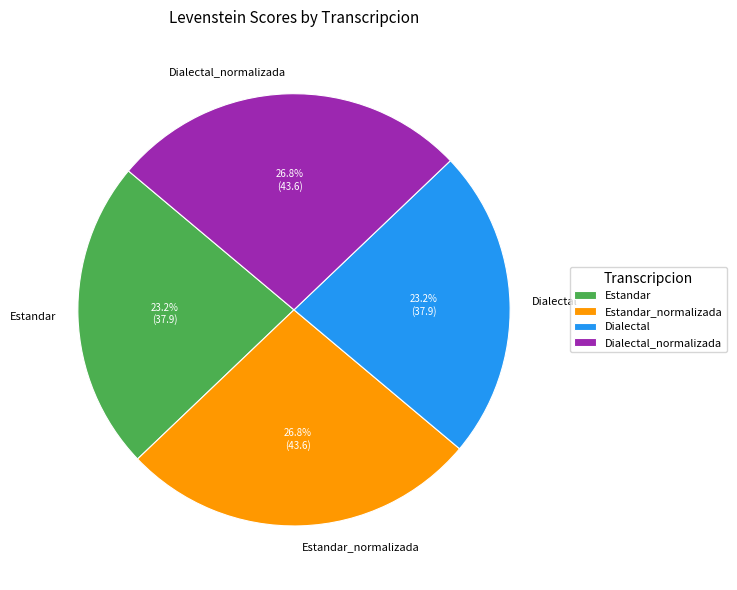

To the nearest percent, what percentage of the pie is Estandar_normalizada?

27%